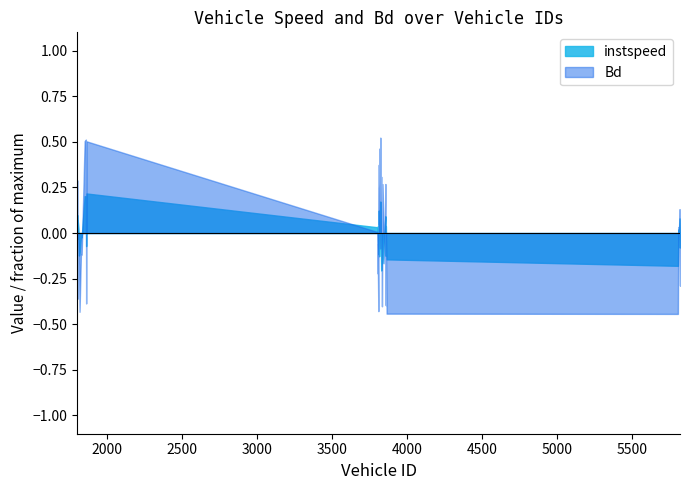

Which series has the largest range (max minus min)?

Bd